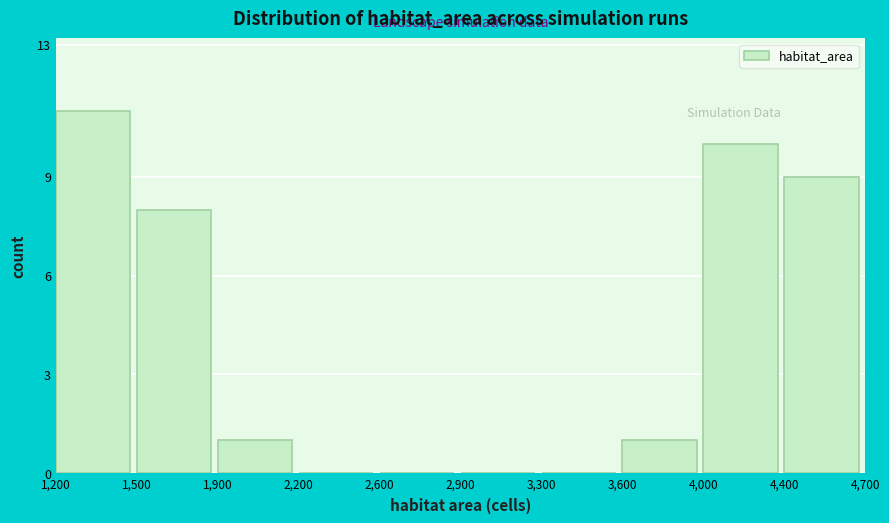

Reading left to right, transcribe all the data shown in this chart.

1,200=11	1,500=8	1,900=1	2,200=0	2,600=0	2,900=0	3,300=0	3,600=1	4,000=10	4,400=9